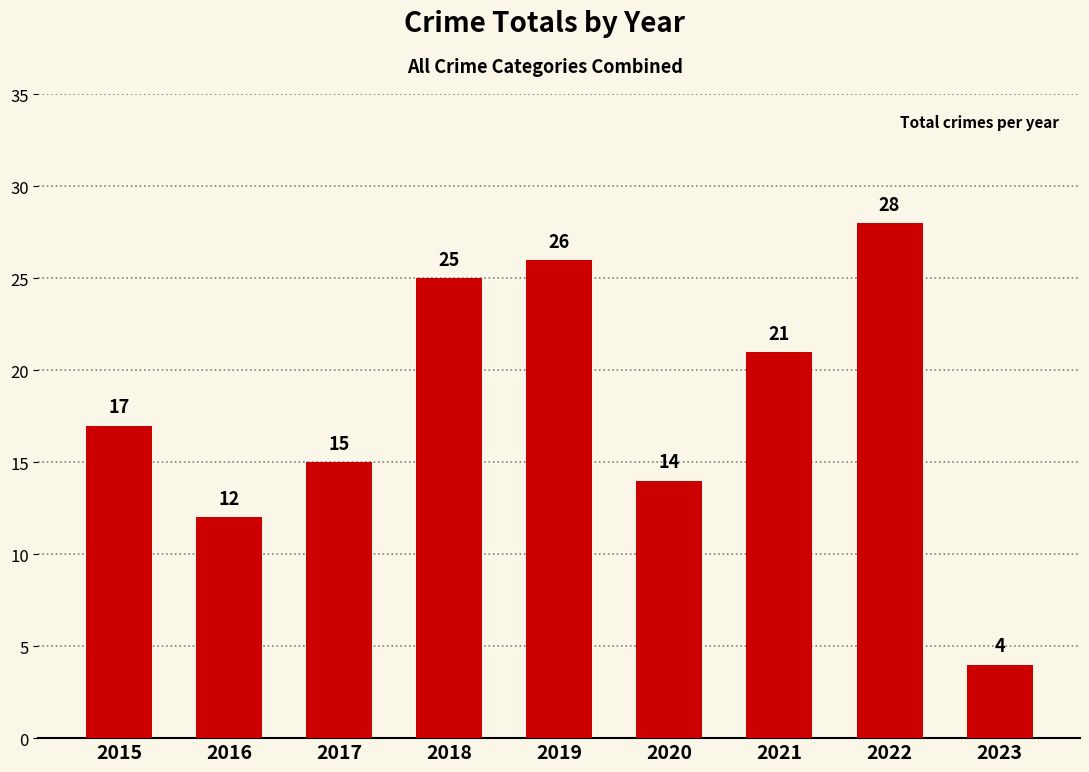

What is the average value?

18